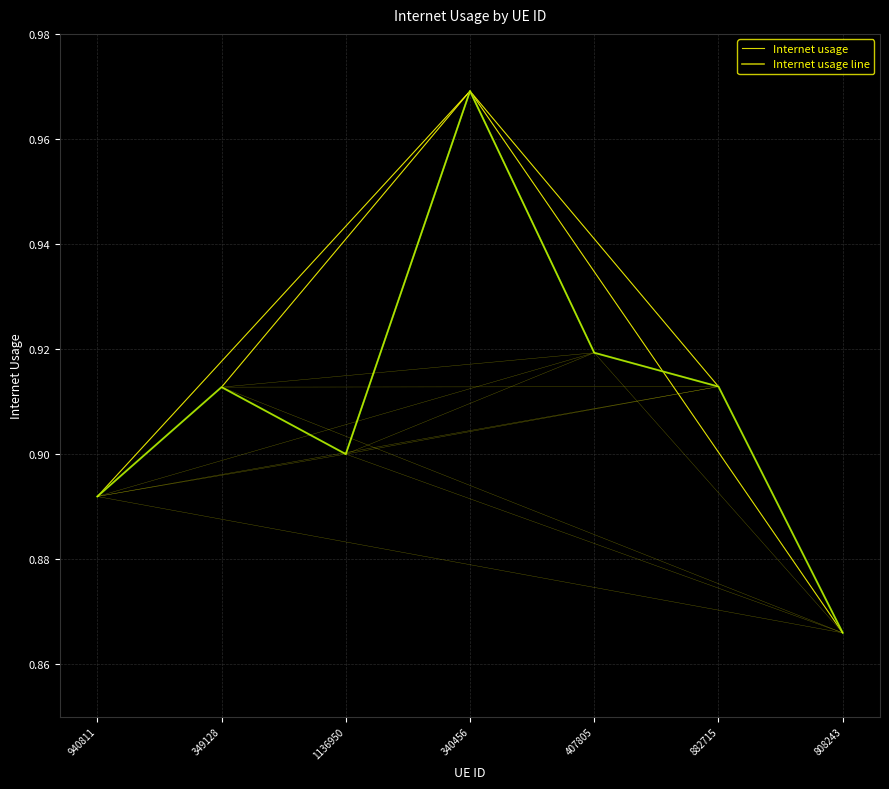

True or false: there are more than 1 points higher than both neighbors.

True